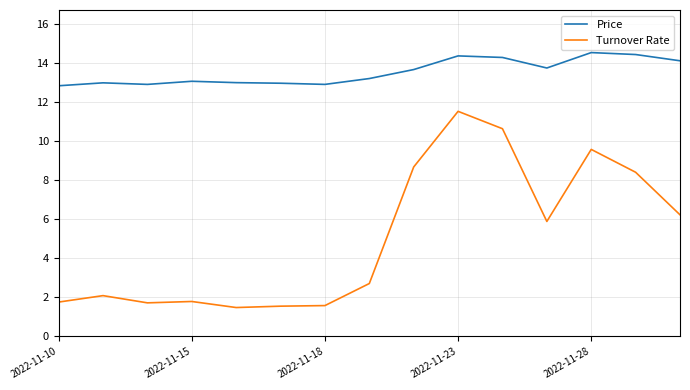

At how many categories does at least one series exceed 14?

5